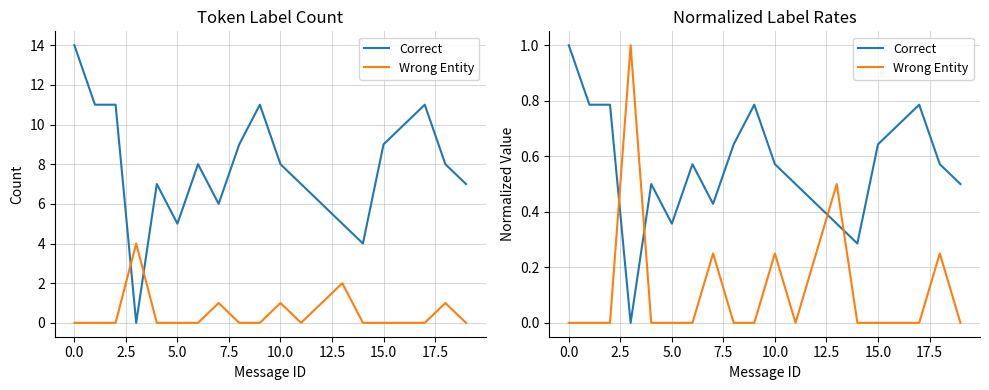

Which has a higher value, 14 or 2.5?

2.5